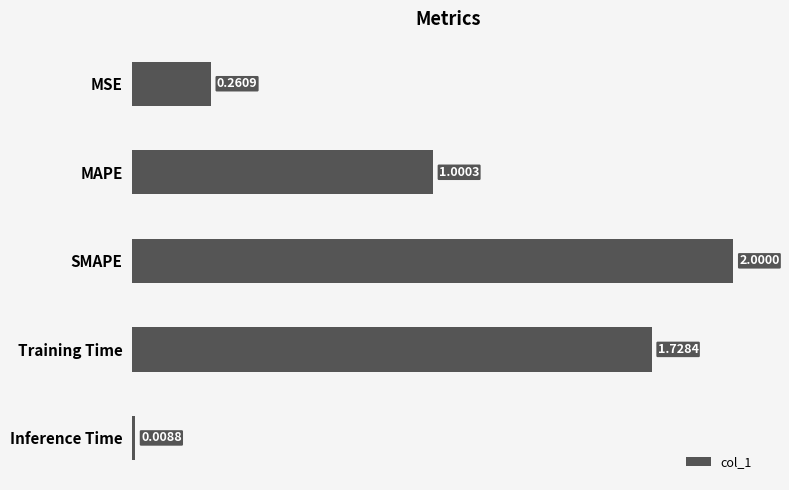

At which label is the value closest to 1?

MAPE